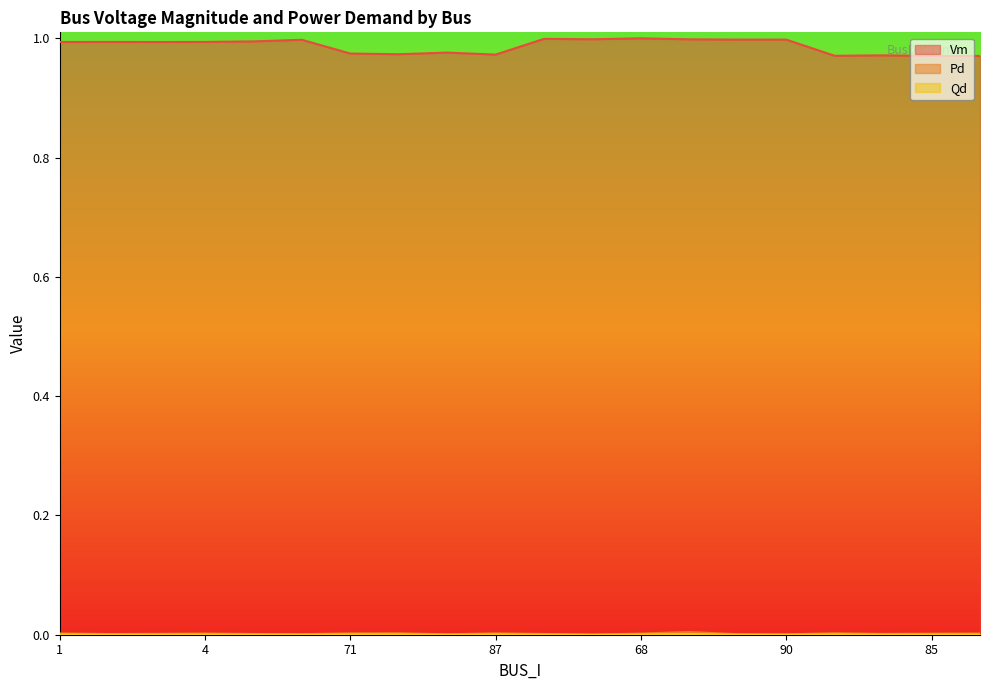

Which series changed the most between 1 and 70?

Vm